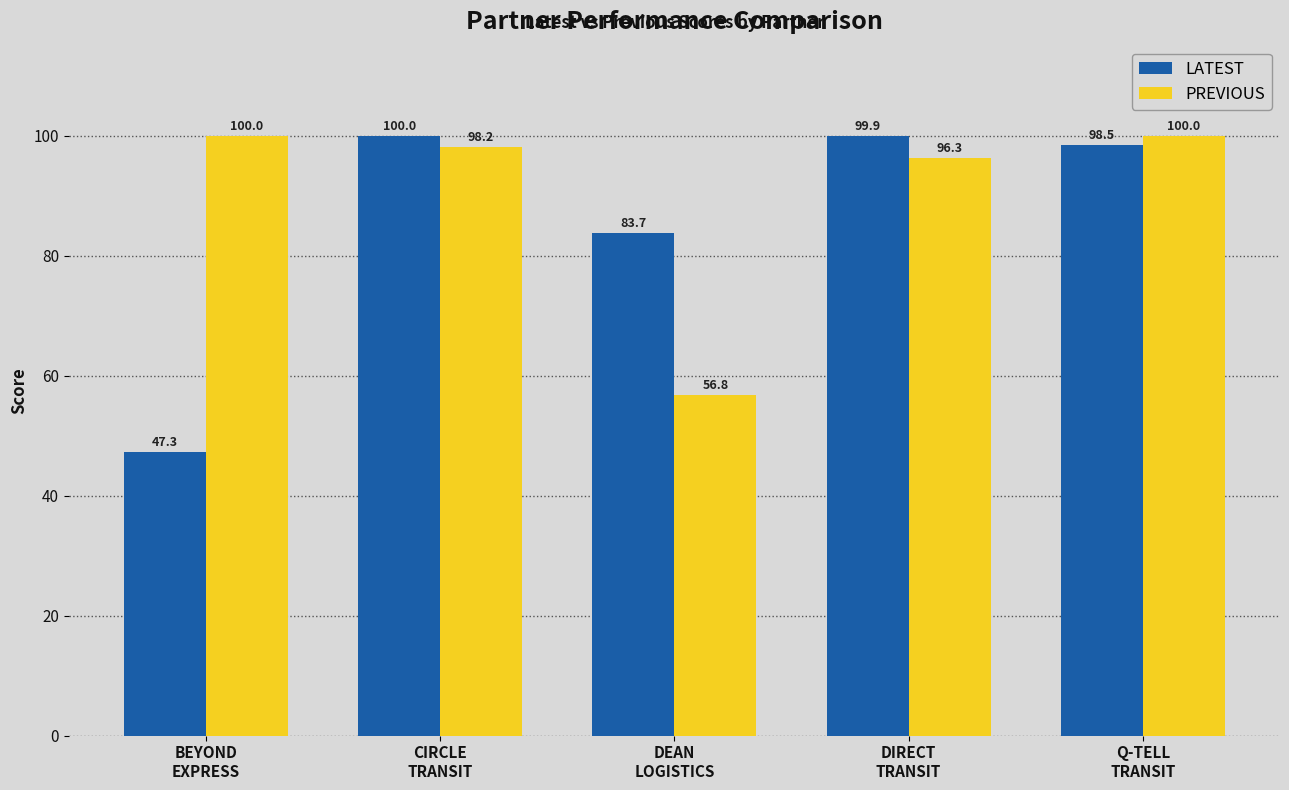

At which category is the sum across all series the highest?

Q-TELL
TRANSIT